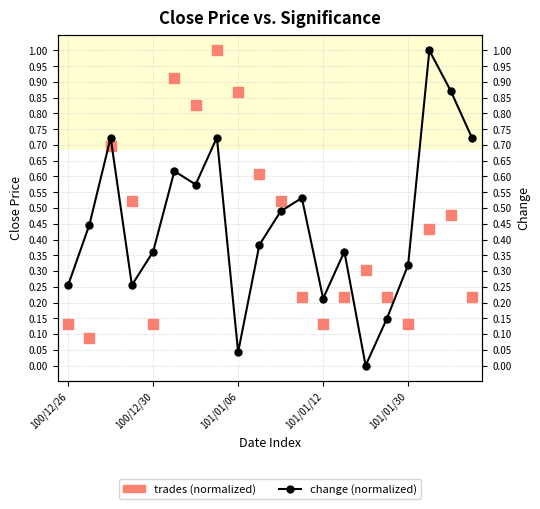

Which series reaches the minimum Y coordinate?

change (normalized)